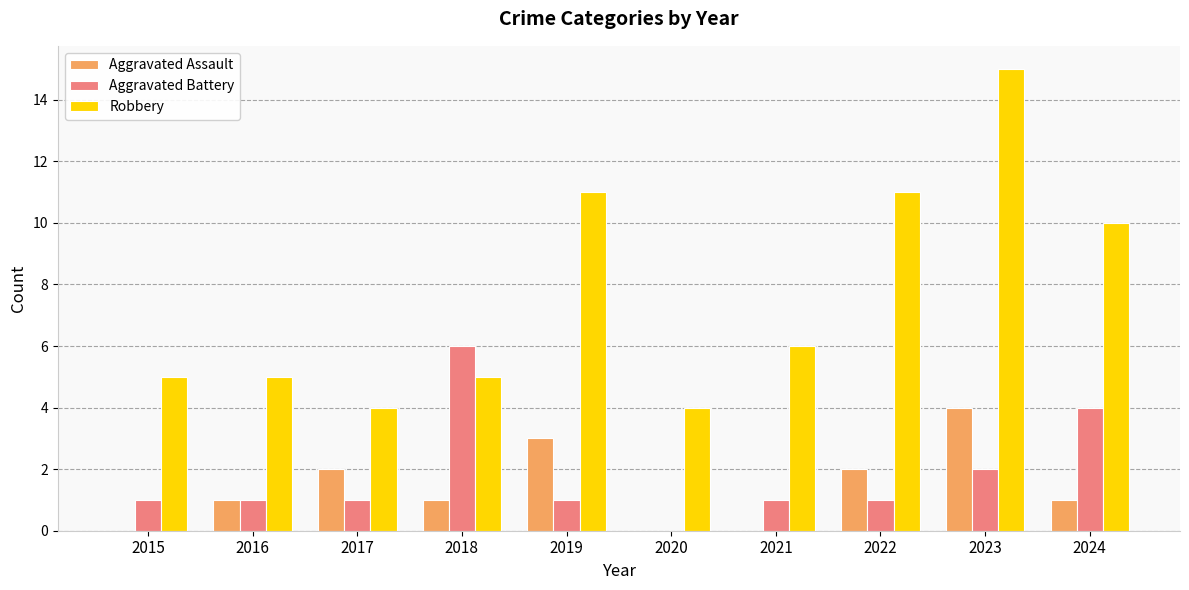

Which series has the largest total across all categories?

Robbery